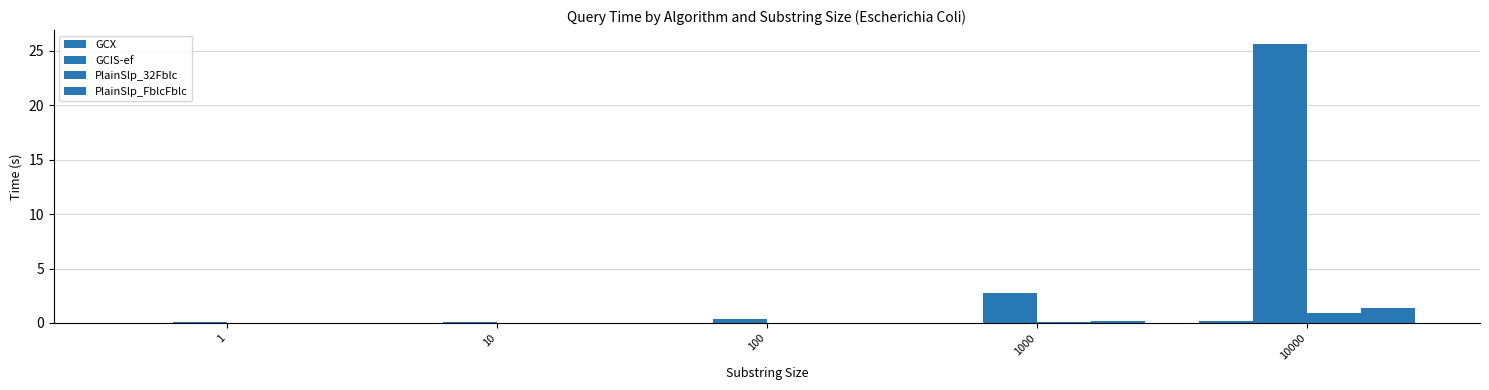

What is the maximum value for PlainSlp_32Fblc?

0.9